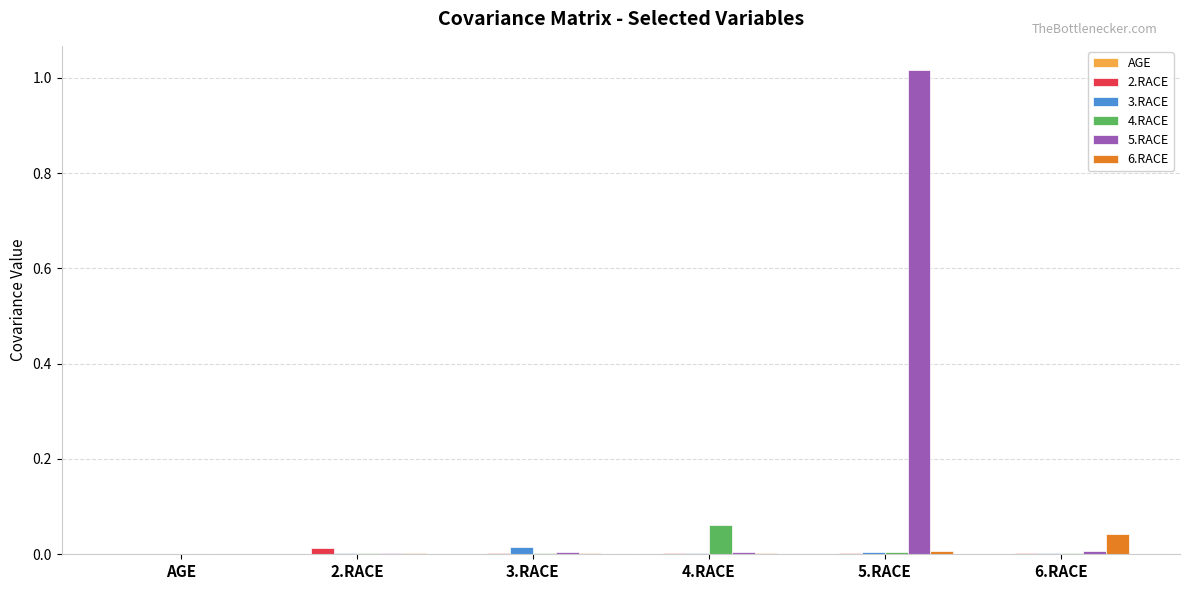

Which label corresponds to the largest value in the chart?

5.RACE